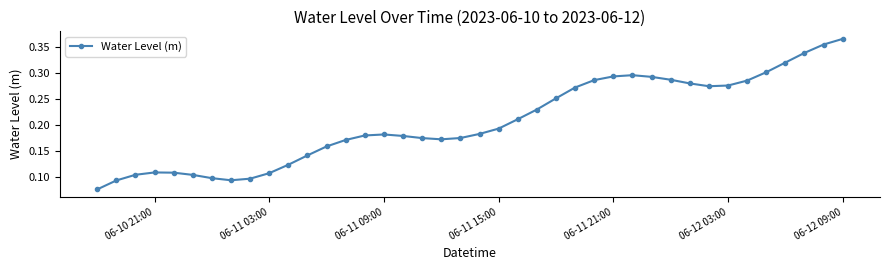

How many values are between 0 and 1?

40